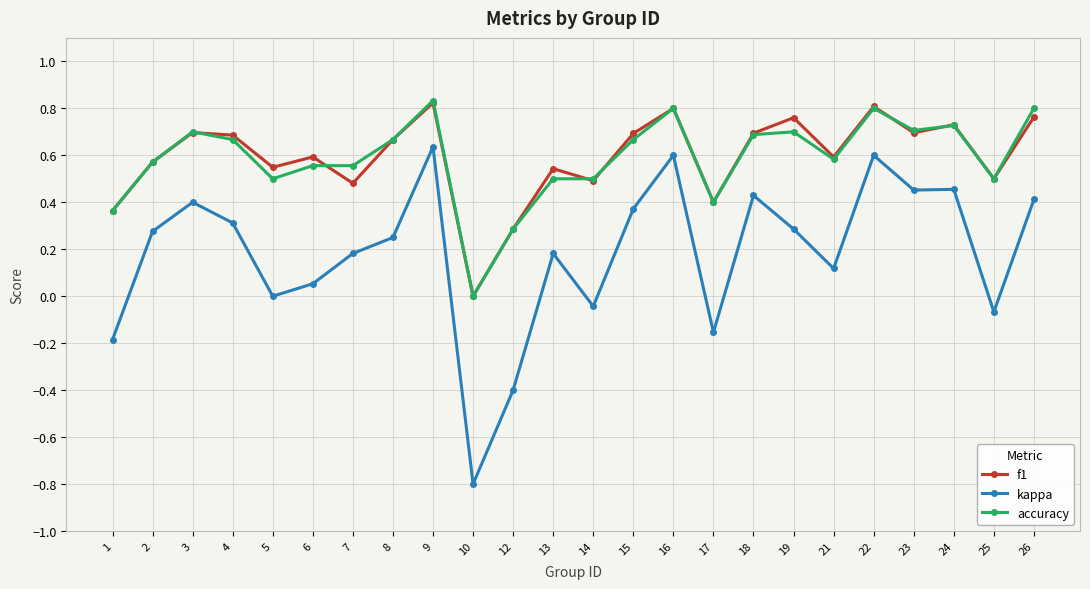

True or false: kappa and accuracy cross at least once.

False